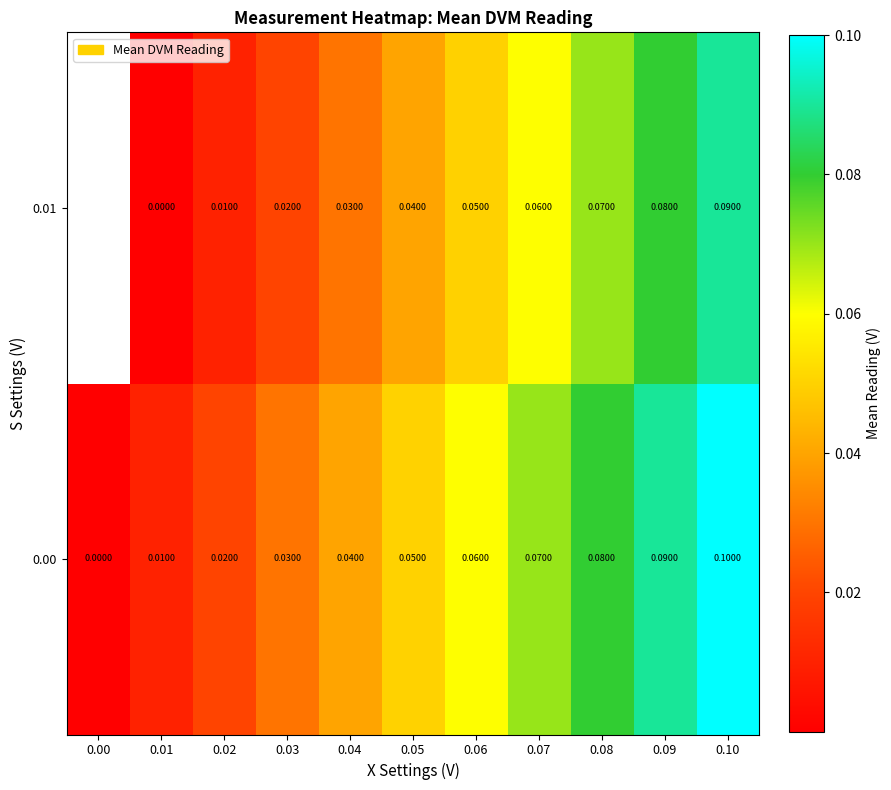

The 0.00 series shows 0.0 at 0.01. True or false?

True